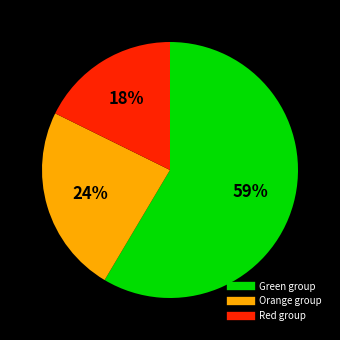

Is there a majority slice in this chart?

Yes